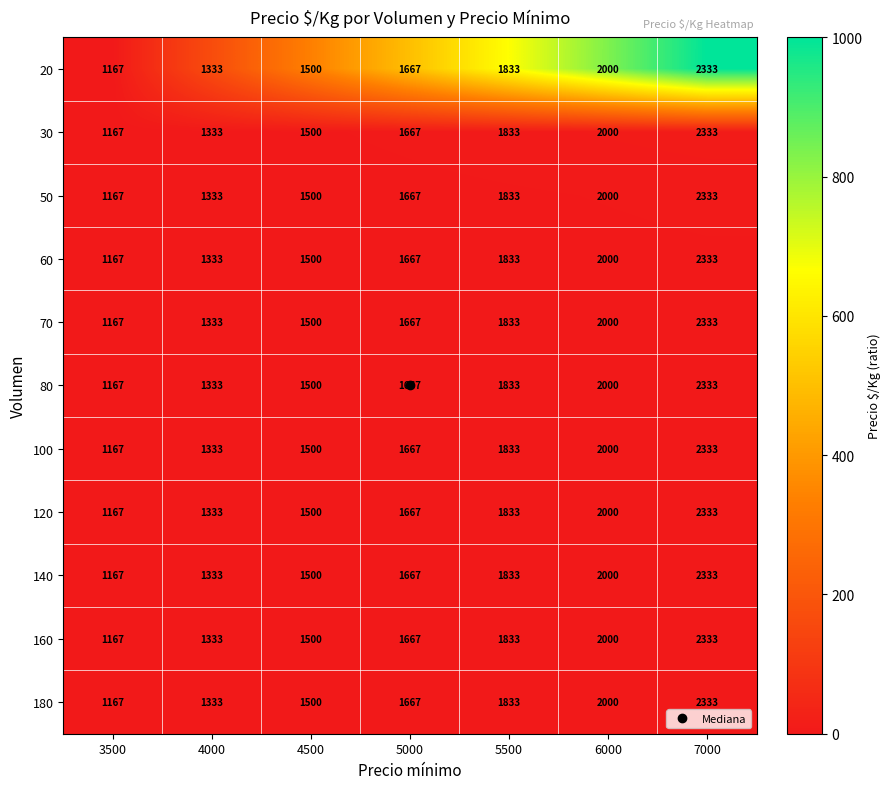

What is the maximum value shown in the chart?

2333